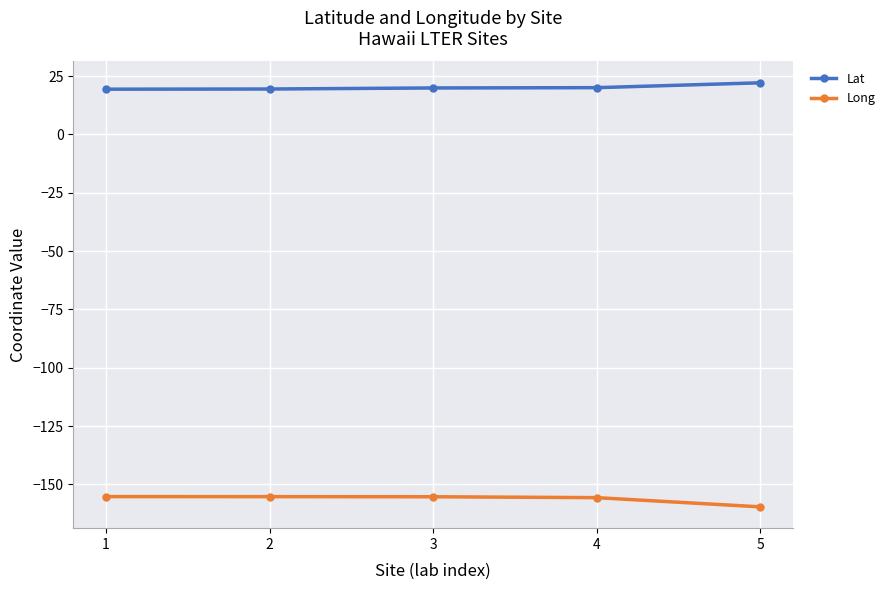

What is the value of the Lat point at the 4th from the left?

20.1